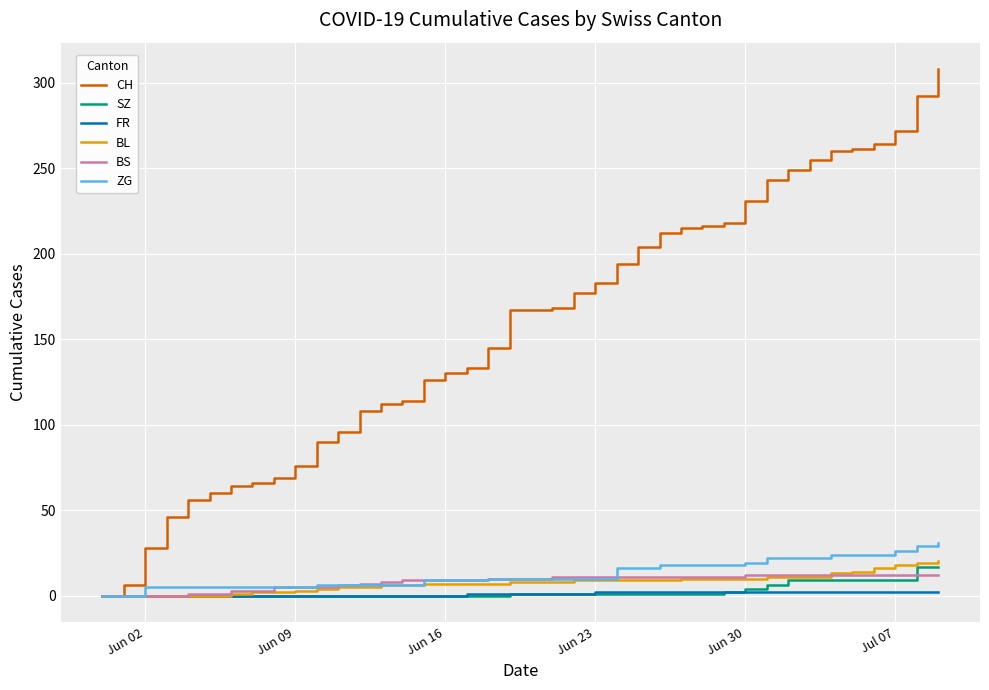

Which series has the widest spread of values?

CH